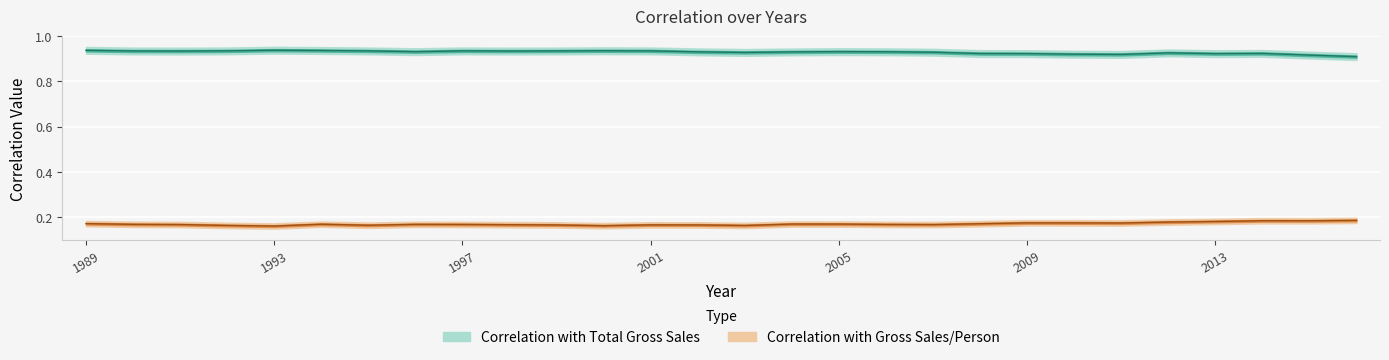

True or false: Correlation with Gross Sales/Person and Correlation with Total Gross Sales cross at least once.

False